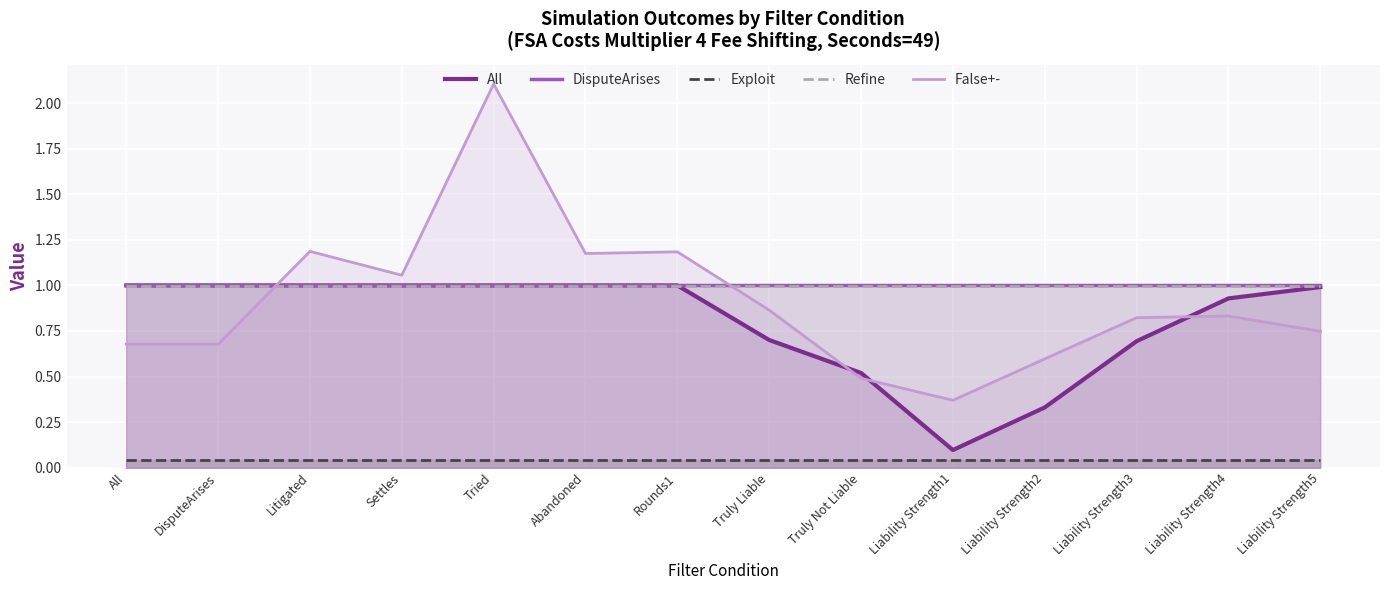

What are all the series names shown in the legend?

All, DisputeArises, Exploit, Refine, False+-